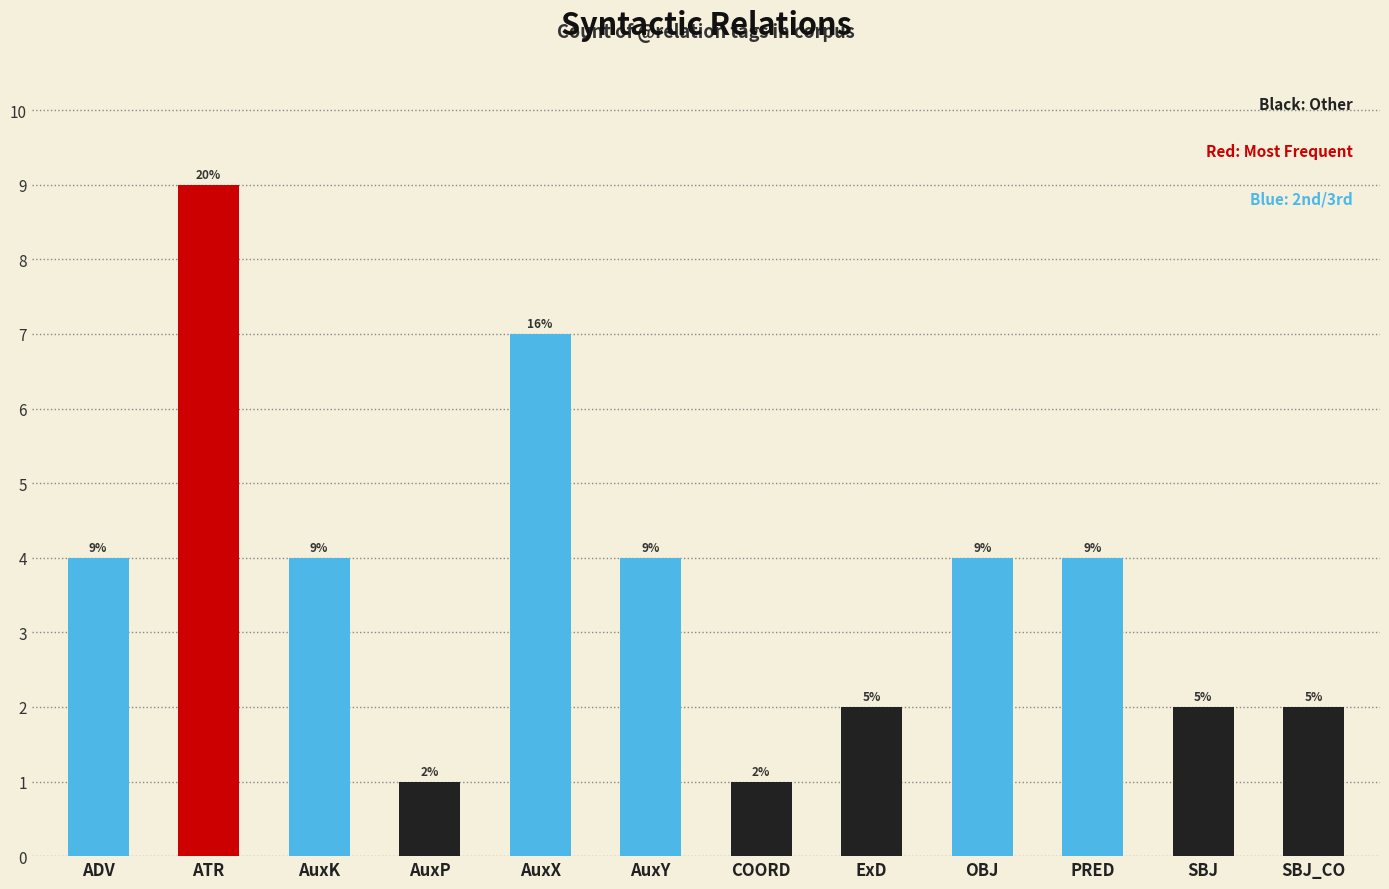

How many data points does each series have?

12